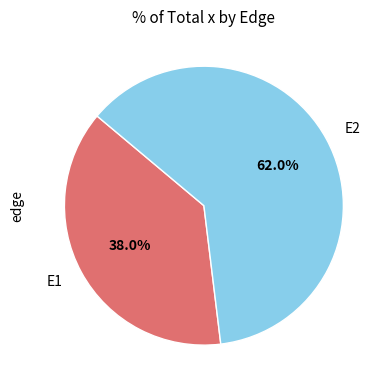

What portion of the pie excludes E1?

62.0%